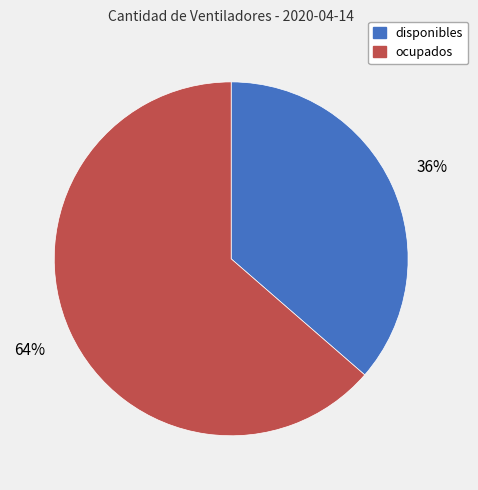

Does disponibles represent more than half of the total?

No